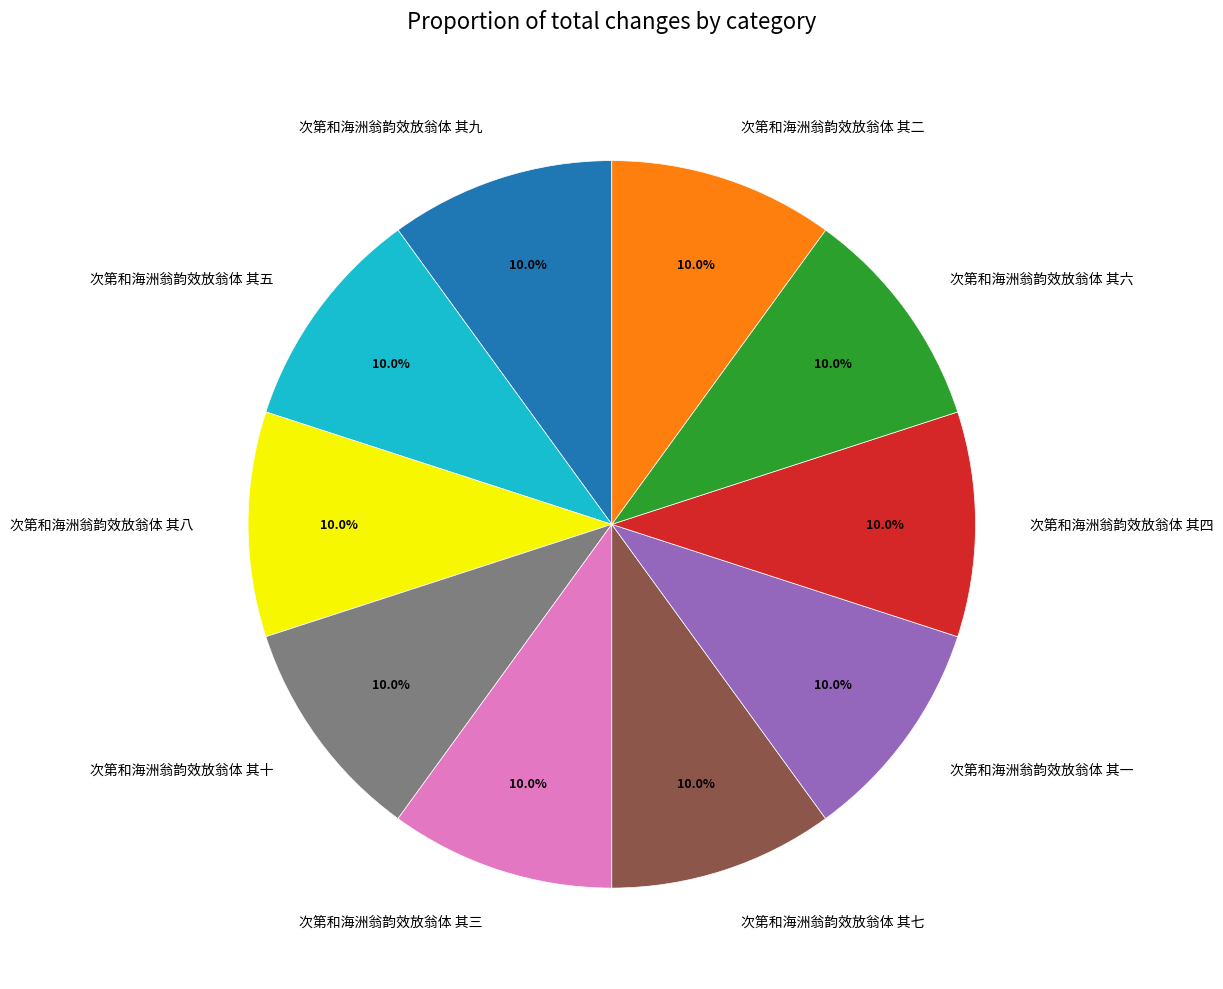

Approximately how many times larger is the value at 次第和海洲翁韵效放翁体 其七 compared to 次第和海洲翁韵效放翁体 其八?

1.0